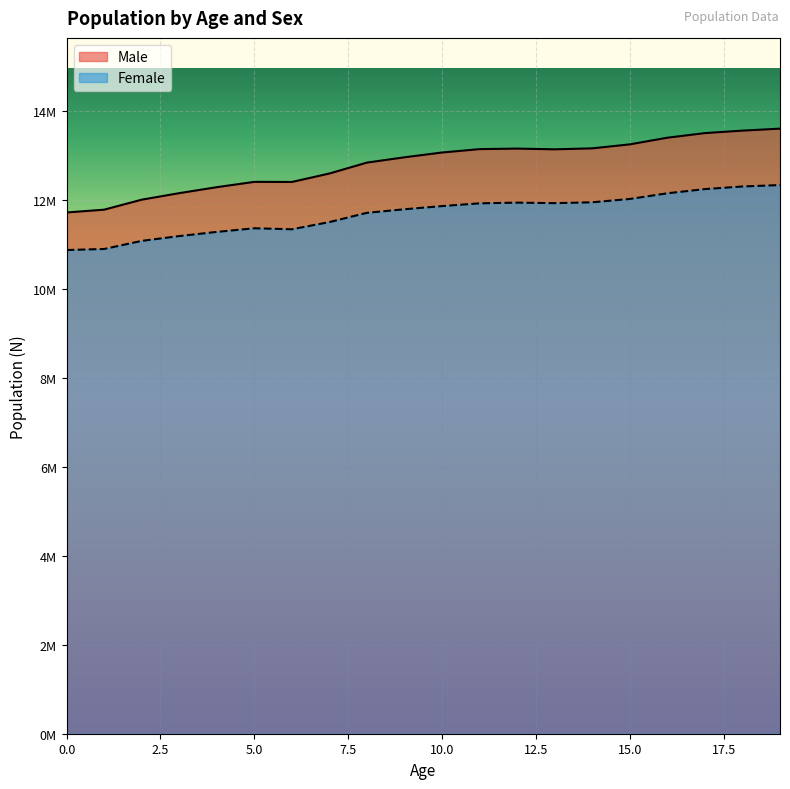

List the series in order of their peak value, highest first.

Male, Female